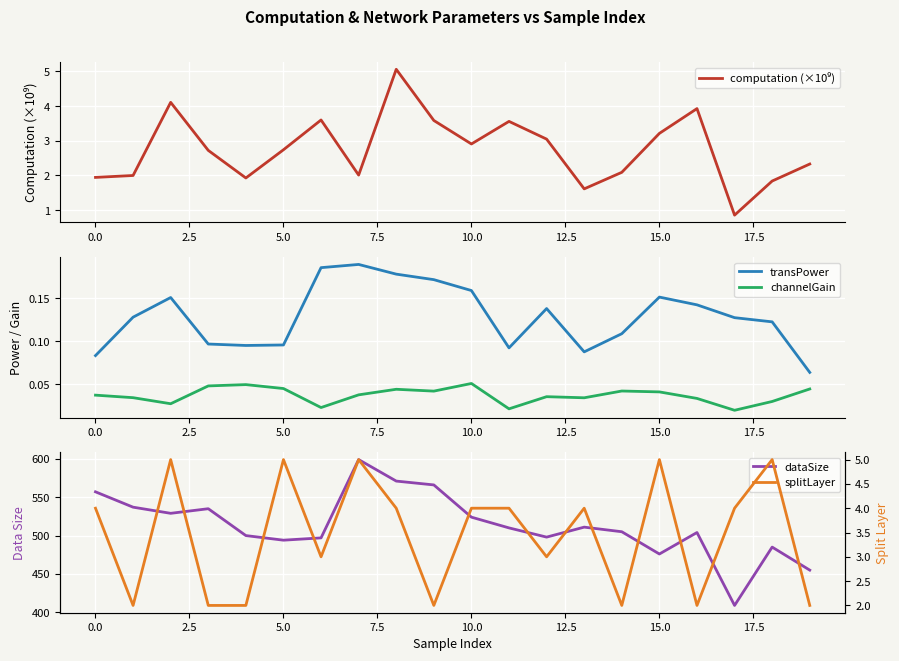

Reading right to left, list all the values displayed in this chart.

computation (×10⁹): 2.3	1.8	0.9	3.9	3.2	2.1	1.6	3.0	3.6	2.9	3.6	5.1	2.0	3.6	2.7	1.9	2.7	4.1	2.0	1.9
transPower: 0.1	0.1	0.1	0.1	0.2	0.1	0.1	0.1	0.1	0.2	0.2	0.2	0.2	0.2	0.1	0.1	0.1	0.2	0.1	0.1
channelGain: 0.0	0.0	0.0	0.0	0.0	0.0	0.0	0.0	0.0	0.1	0.0	0.0	0.0	0.0	0.0	0.0	0.0	0.0	0.0	0.0
dataSize: 455.0	485.0	409.0	504.0	476.0	505.0	511.0	498.0	510.0	524.0	566.0	571.0	599.0	497.0	494.0	500.0	535.0	529.0	537.0	557.0
splitLayer: 2.0	5.0	4.0	2.0	5.0	2.0	4.0	3.0	4.0	4.0	2.0	4.0	5.0	3.0	5.0	2.0	2.0	5.0	2.0	4.0